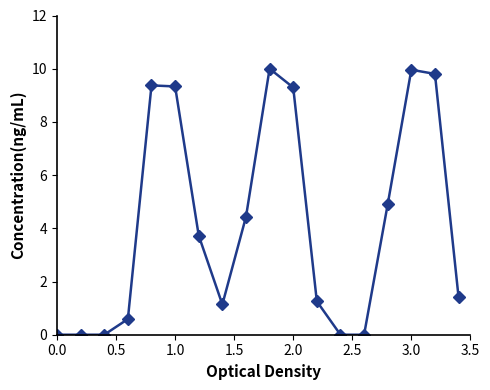

What is the difference between the maximum and minimum values?

10.0